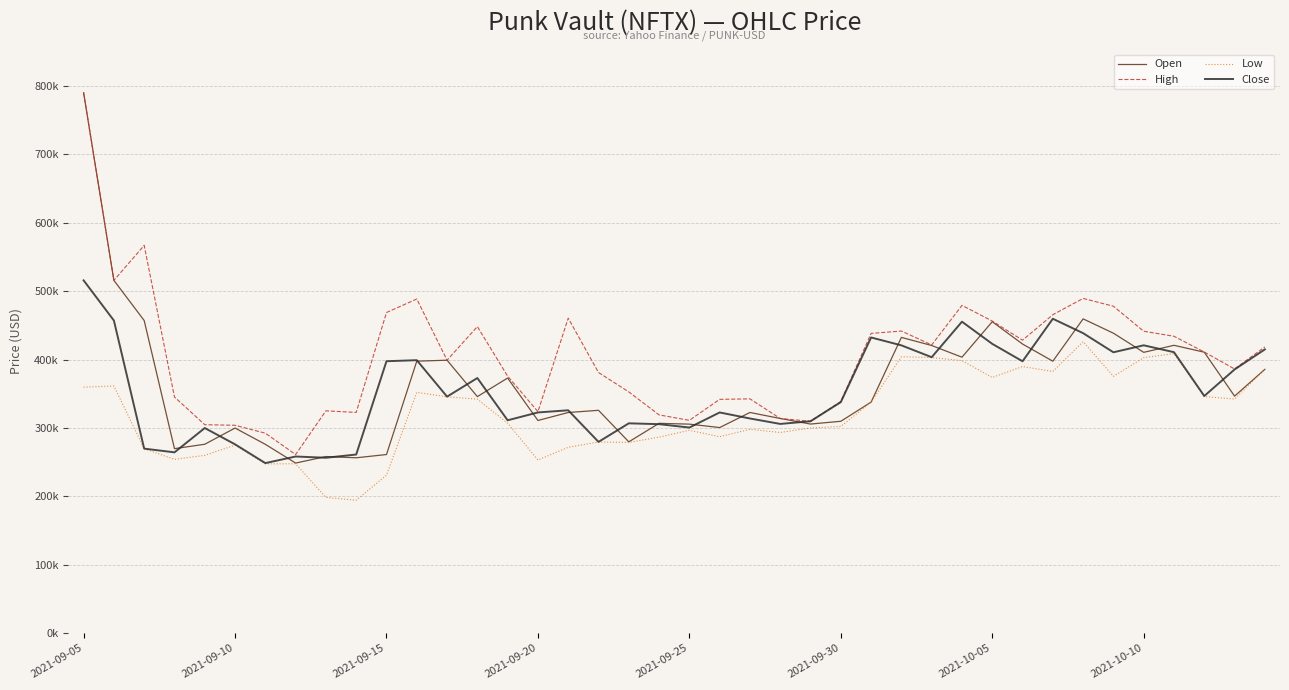

What are all the series names shown in the legend?

Open, High, Low, Close